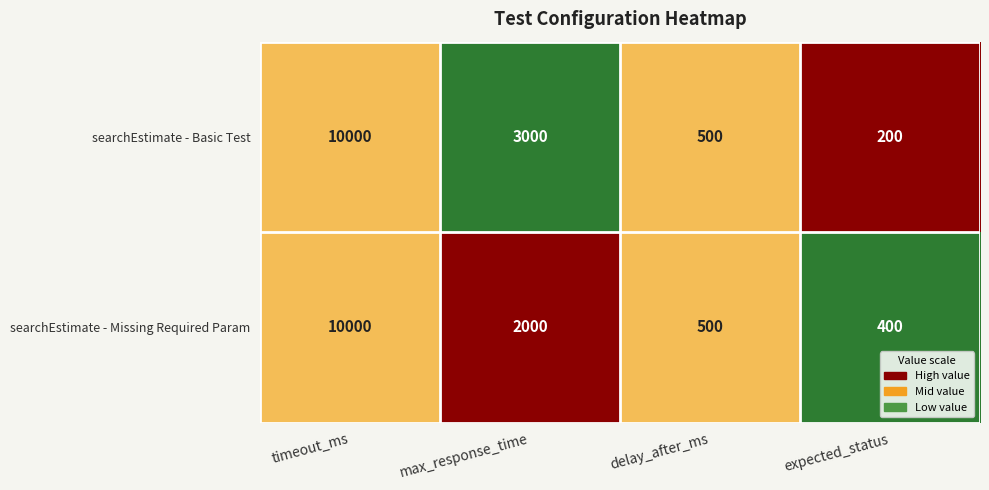

Is it true that searchEstimate - Basic Test equals 852 at max_response_time?

False